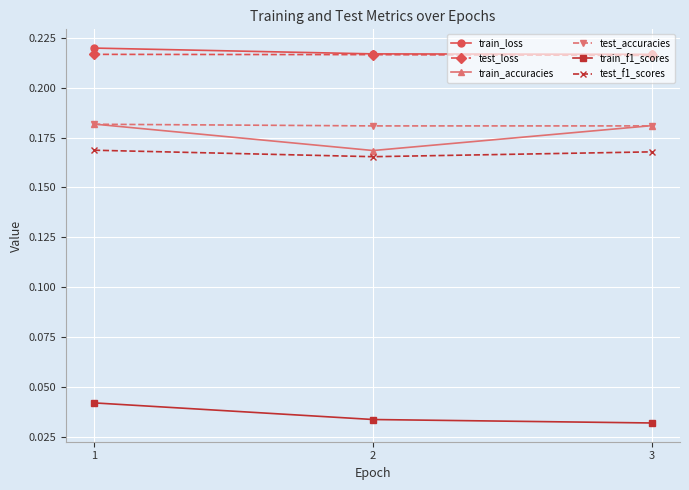

True or false: train_loss has a value of 0.0 at 2.

False